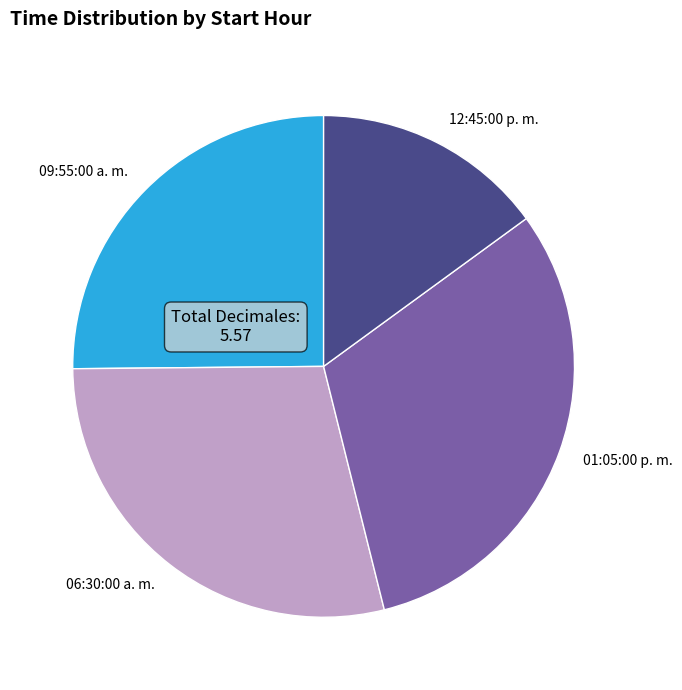

How many slices are in this pie chart?

4